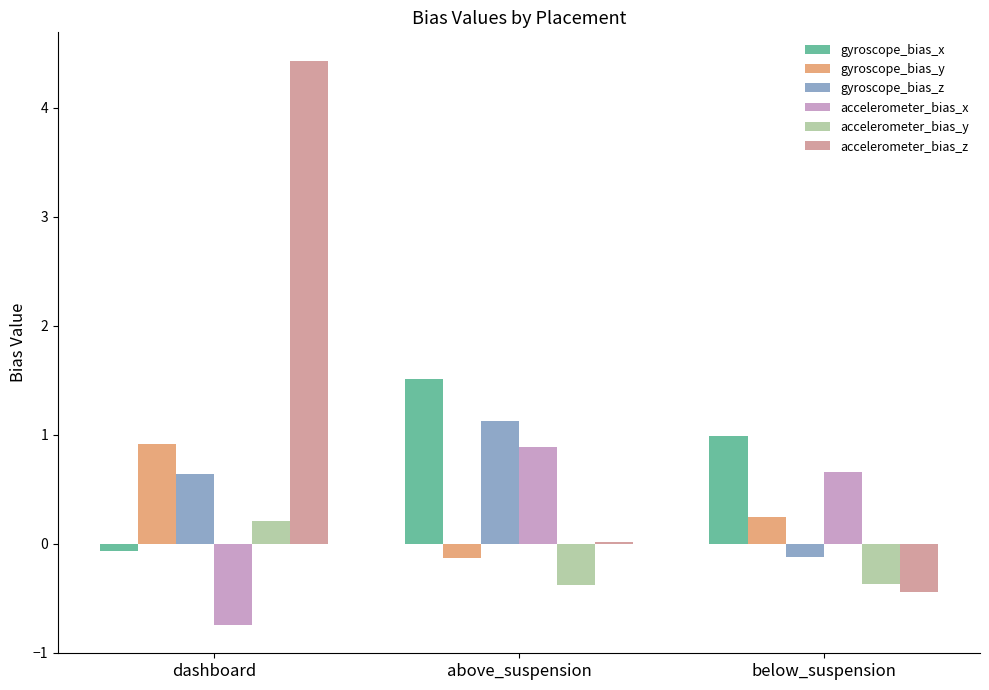

At which category is the sum across all series the highest?

dashboard